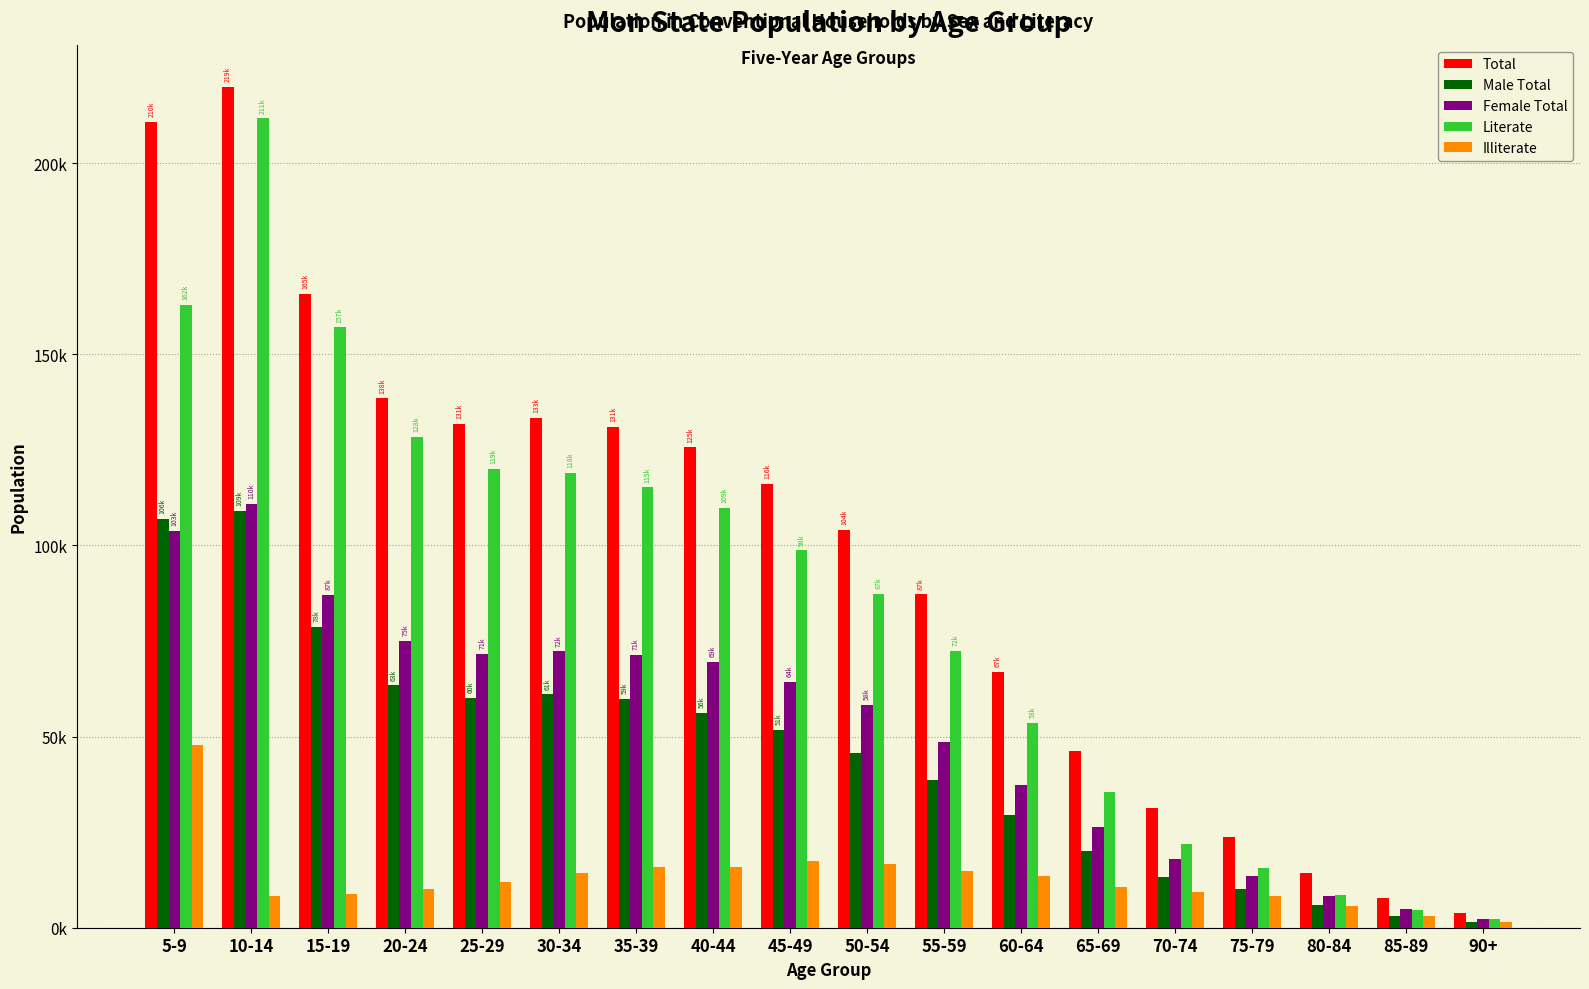

What is the value of the Literate bar at the 9th from the left?

98725